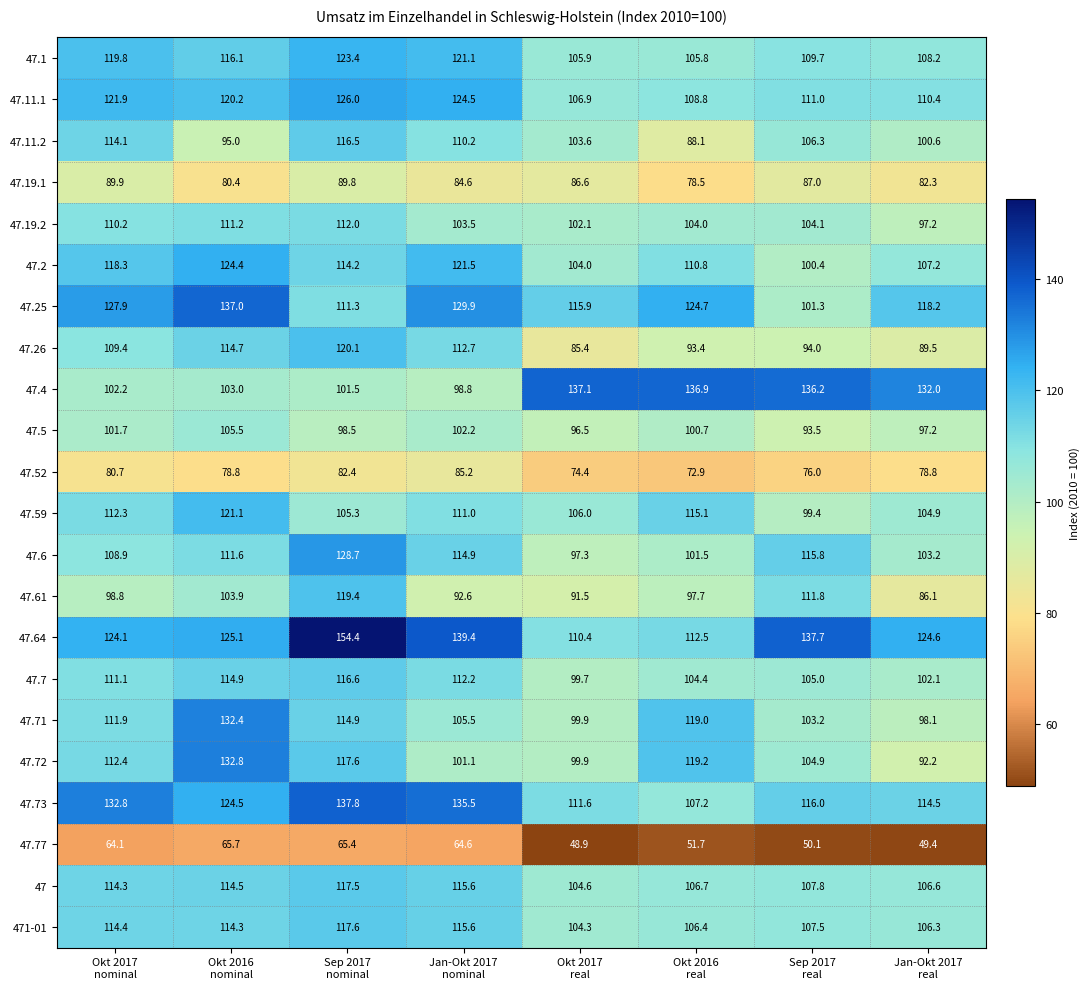

What is the highest value of the 47.73 series?

137.8